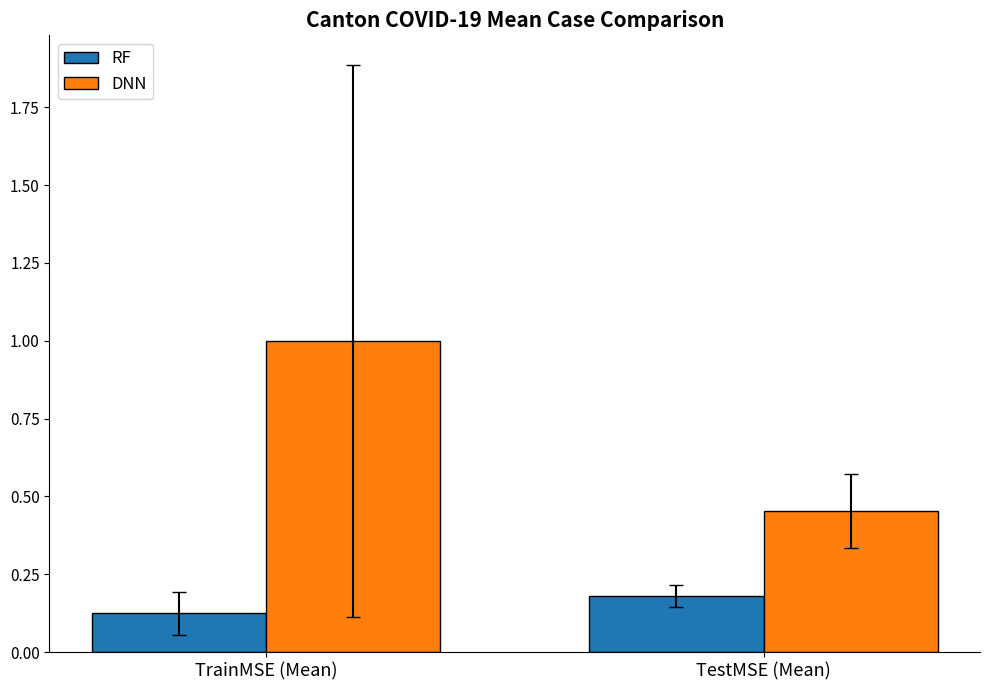

The value of DNN at TrainMSE (Mean) is 1.0. True or false?

True